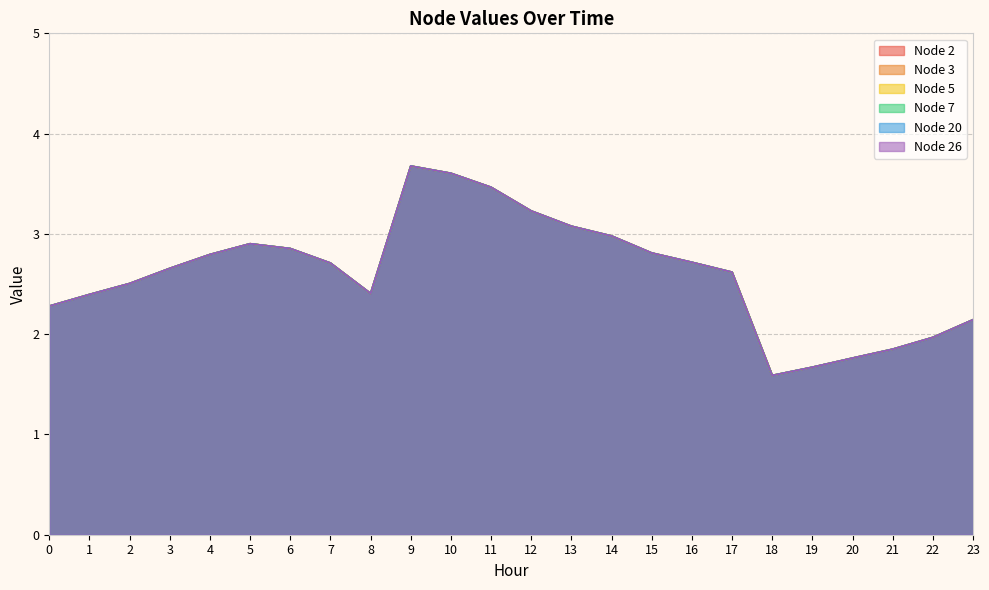

What is the value of the Node 7 point at the 15th from the left?

3.0